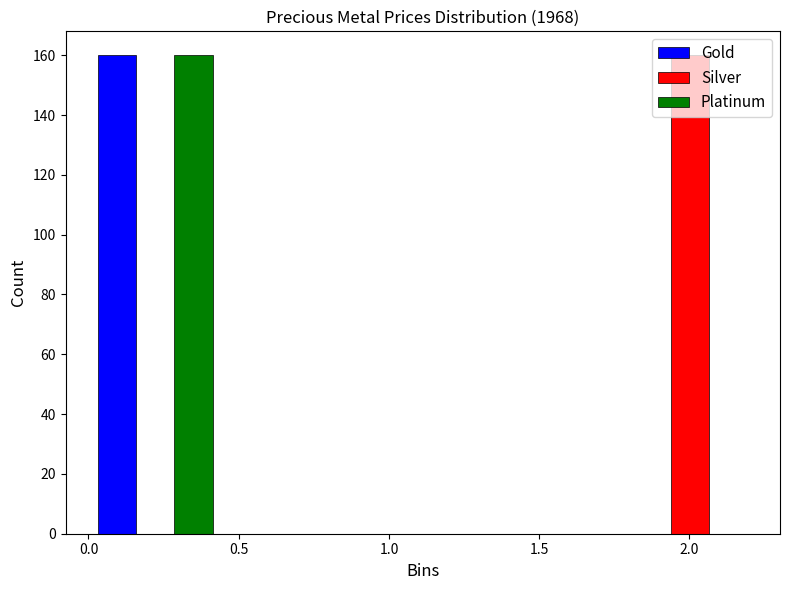

What is the height of the Gold bar covering 0.000 to 0.445 on the x-axis? Neither the bar edges nor the heights are printed on the chart, so give them approximately, as read against the axes.

160